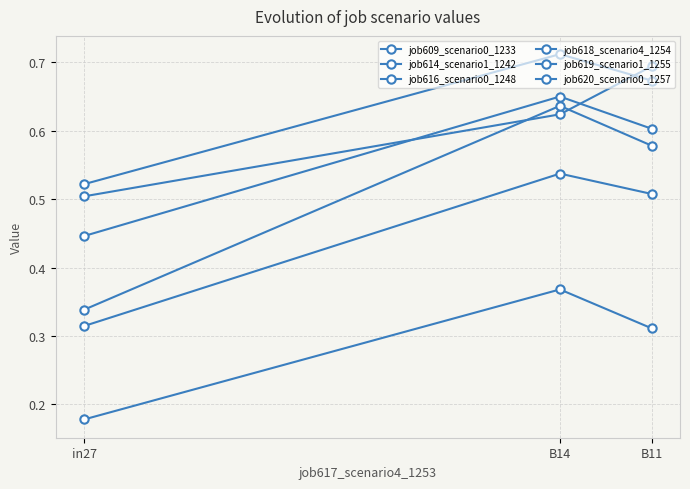

What is the sum of all job620_scenario0_1257 values?

0.9